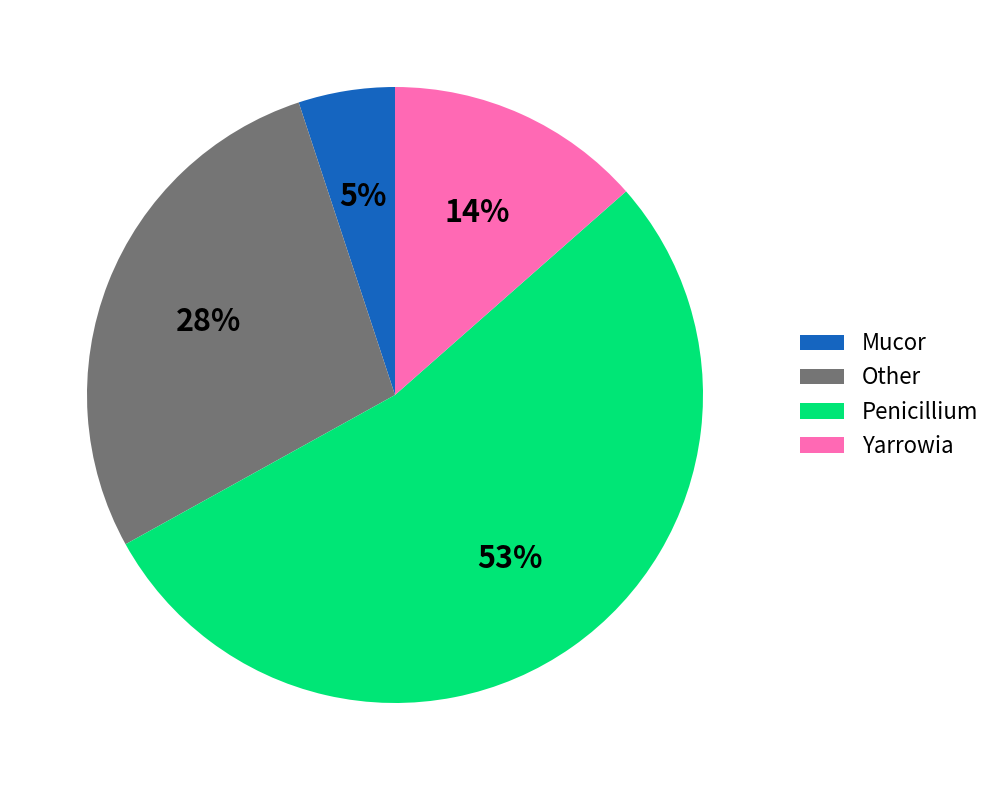

To the nearest percent, what portion does Other represent?

28%